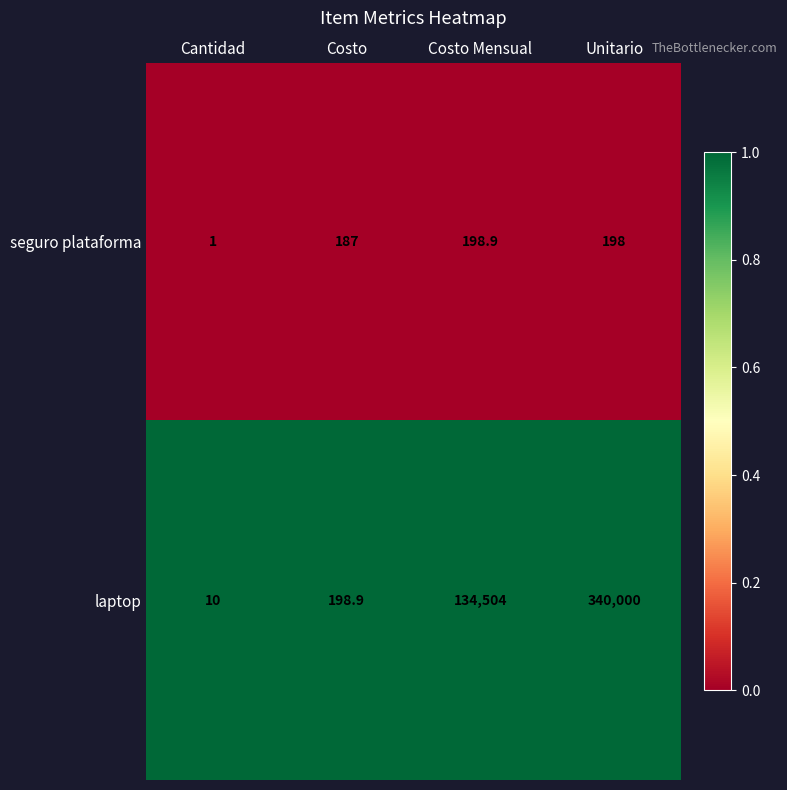

Which series has the largest range (max minus min)?

laptop